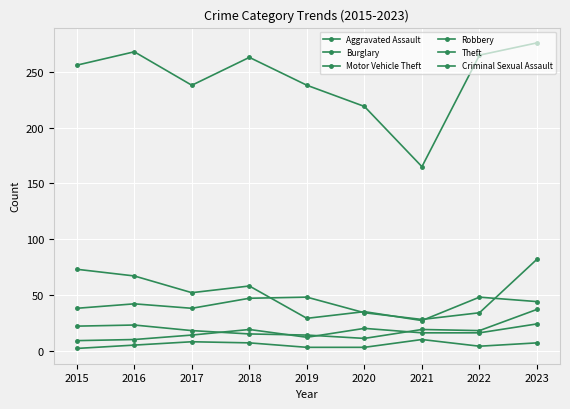

Does the chart have visible grid lines?

Yes